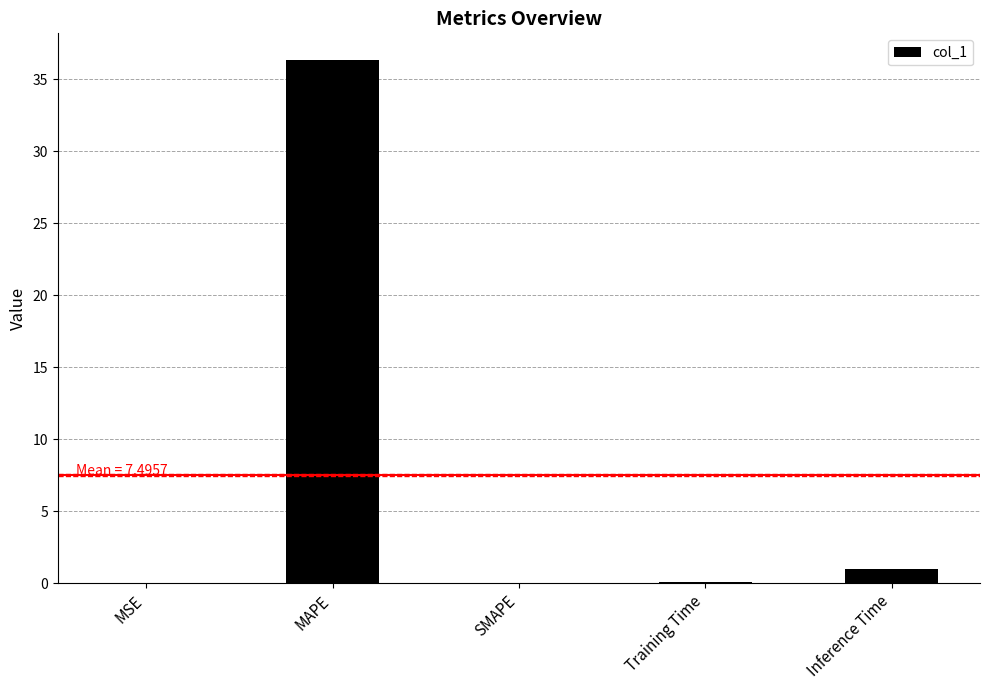

What is the sum of all values?

37.5